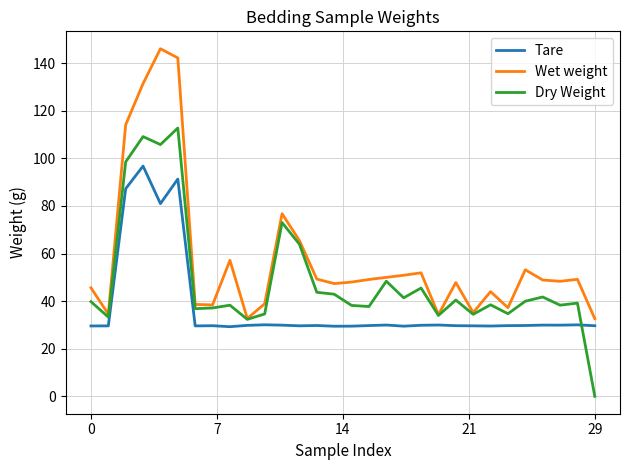

What is the maximum value for Dry Weight?

112.8